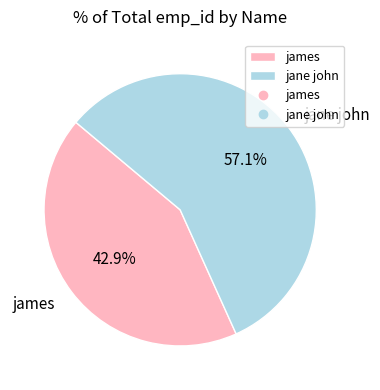

What is the smallest slice in the pie chart?

james